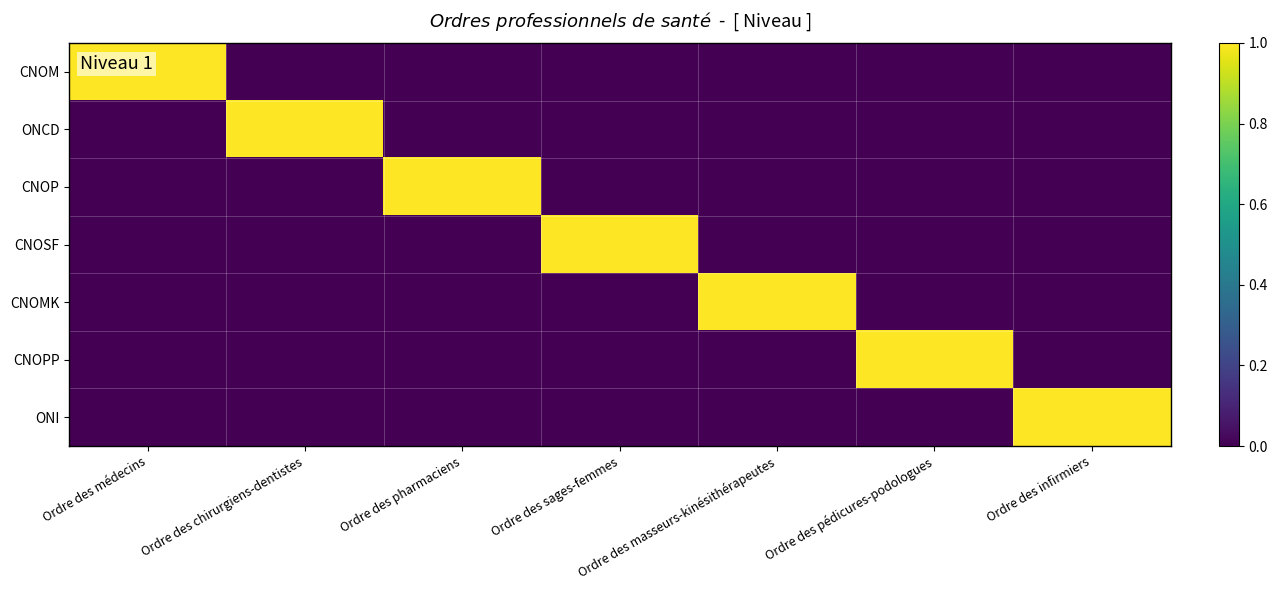

At Ordre des pharmaciens, list the series in order from smallest to largest.

CNOM, ONCD, CNOSF, CNOMK, CNOPP, ONI, CNOP